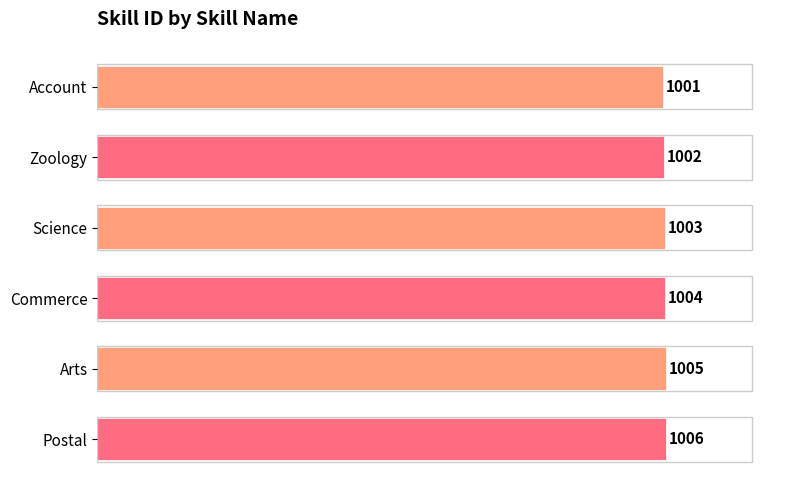

Count the values in the range 1002 to 1005.

4